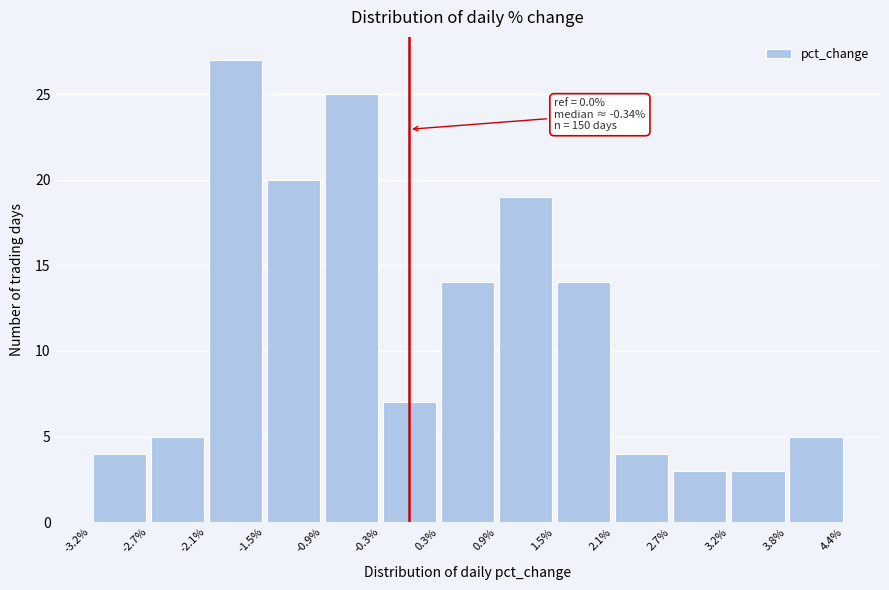

Over which range of the x-axis is the bar tallest?

-2.1% to -1.5%